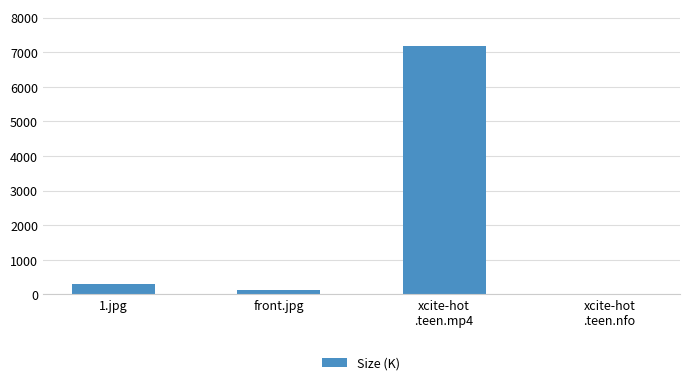

What is the maximum value shown in the chart?

7168.0